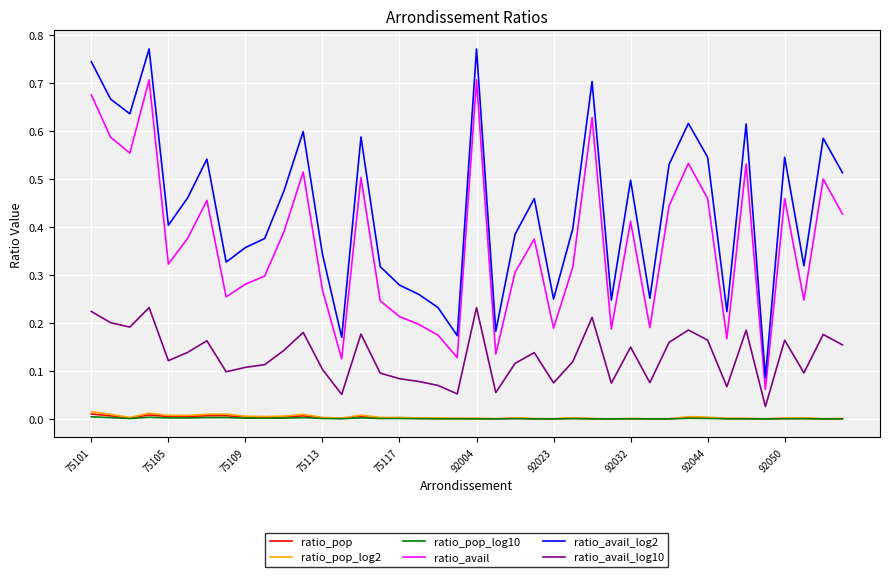

Which series has the widest spread of values?

ratio_avail_log2